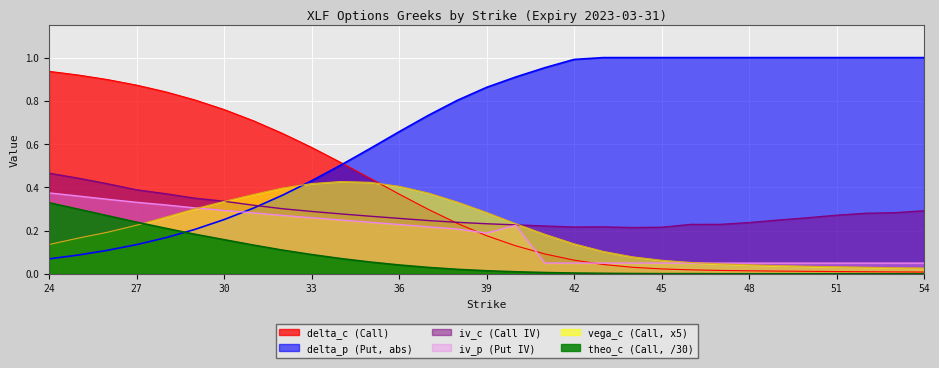

Rank the series at 52 from lowest to highest value.

theo_c, delta_c, vega_c, iv_p, iv_c, delta_p